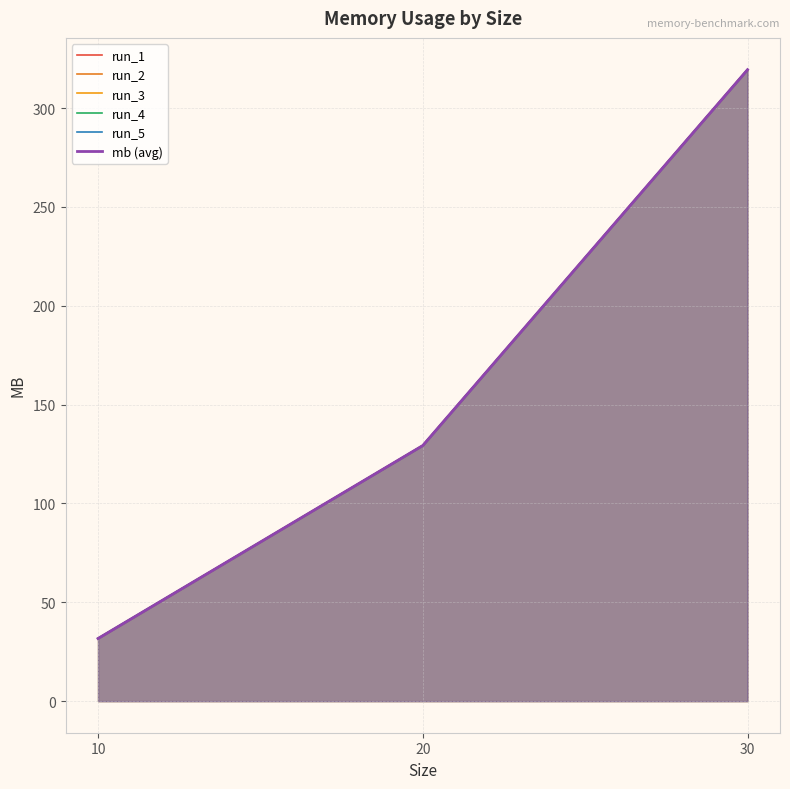

How many lines are shown in the chart?

6